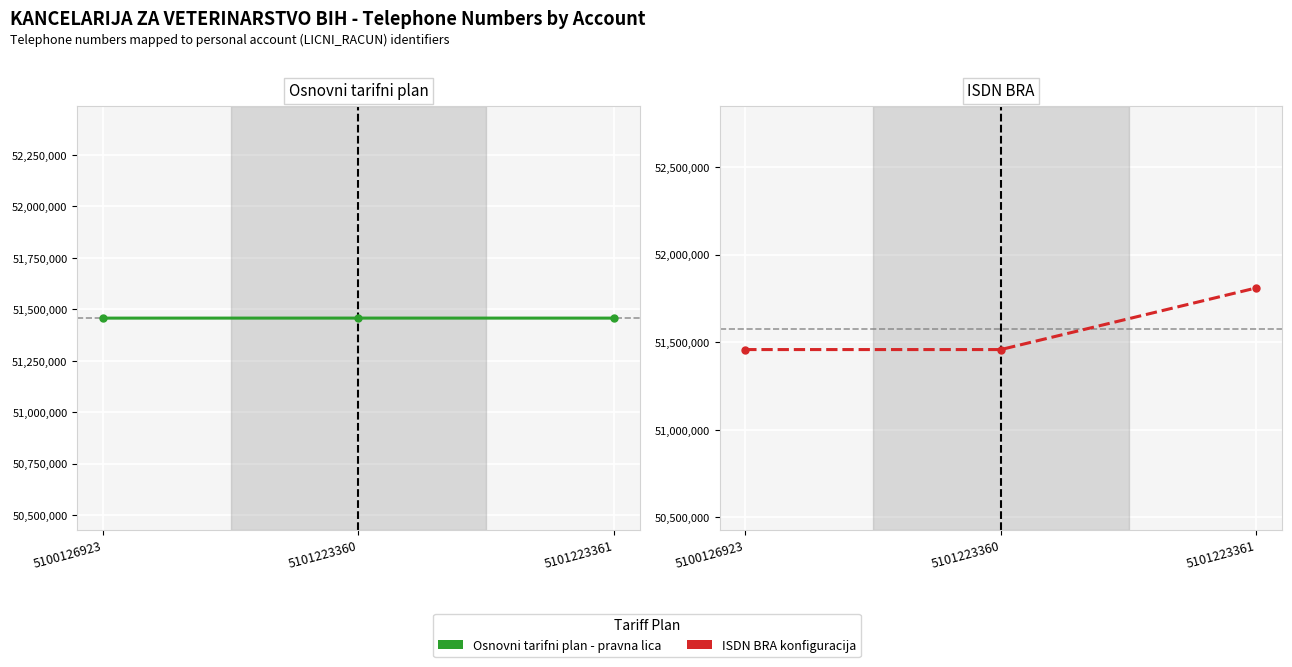

Between 5101223360 and 5101223361, which is larger?

5101223360